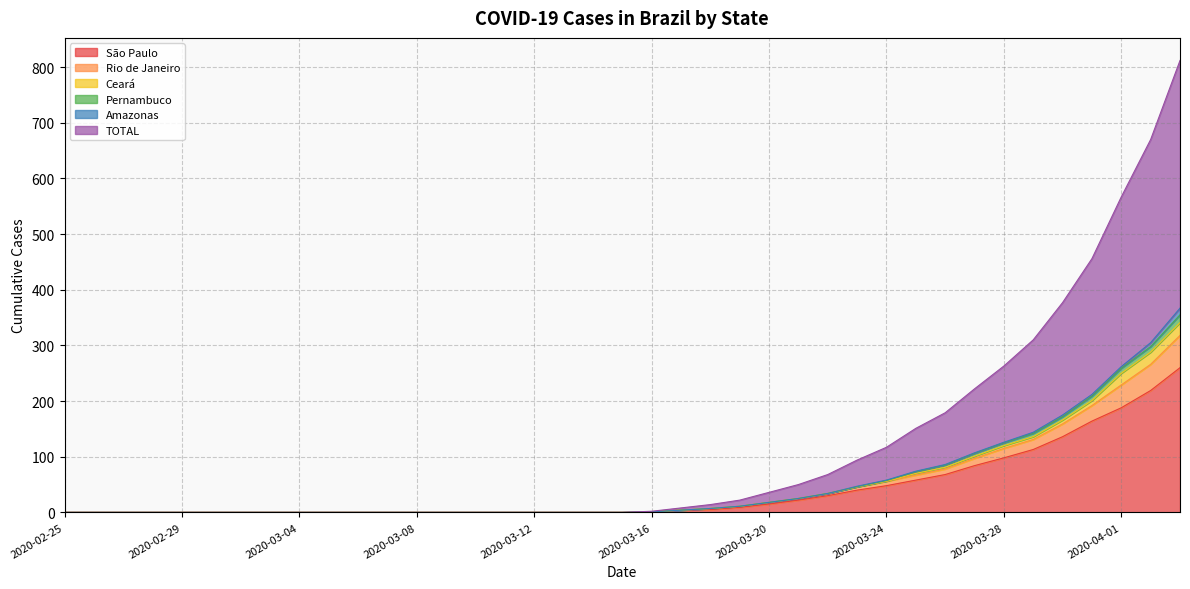

What are all the series names shown in the legend?

São Paulo, Rio de Janeiro, Ceará, Pernambuco, Amazonas, TOTAL